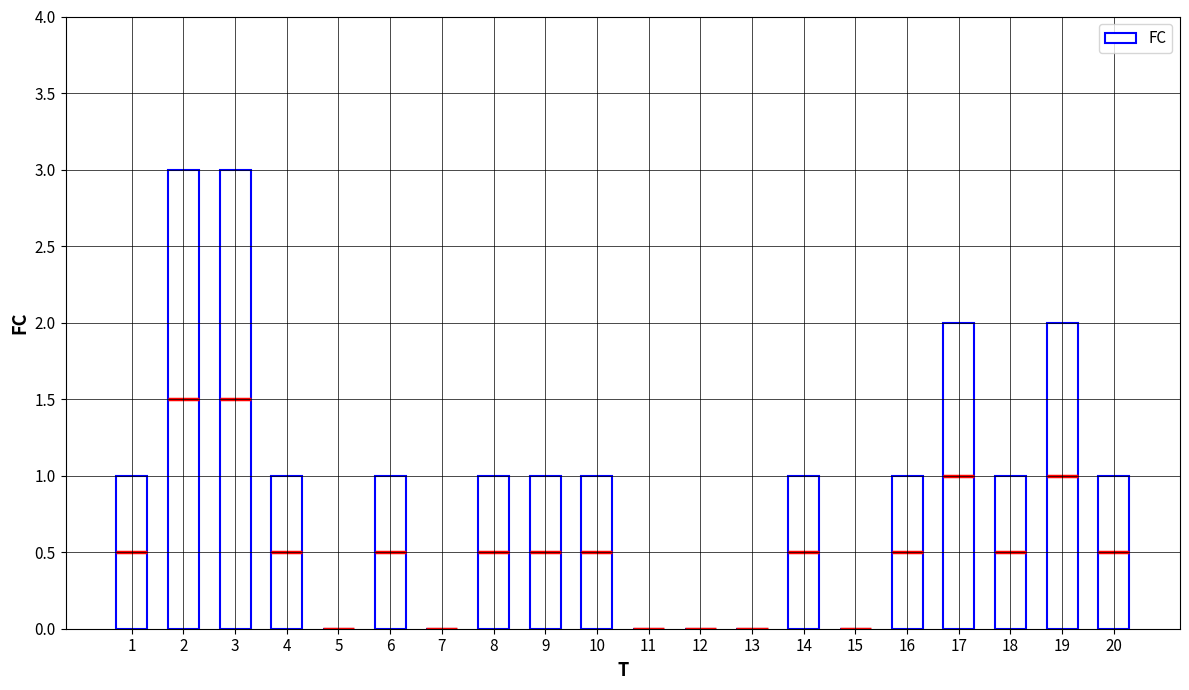

How many bars are there in total?

20